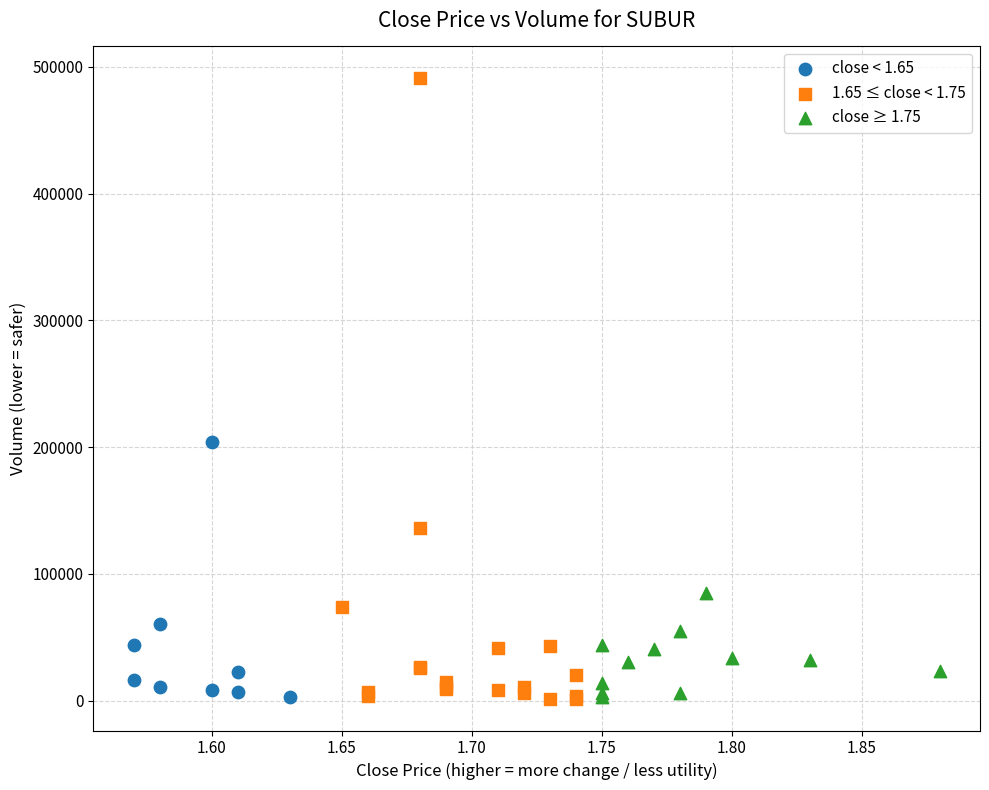

What are all the series names shown in the legend?

close < 1.65, 1.65 ≤ close < 1.75, close ≥ 1.75